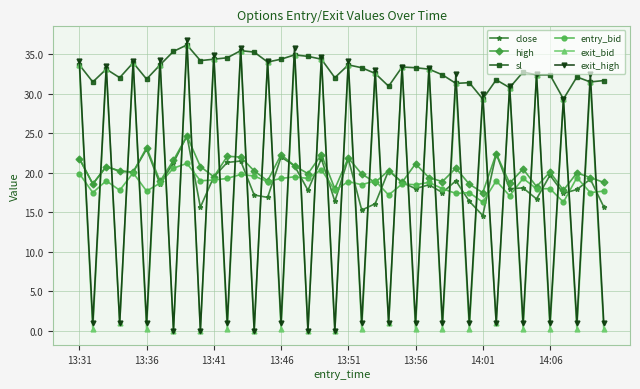

What are all the series names shown in the legend?

close, high, sl, entry_bid, exit_bid, exit_high